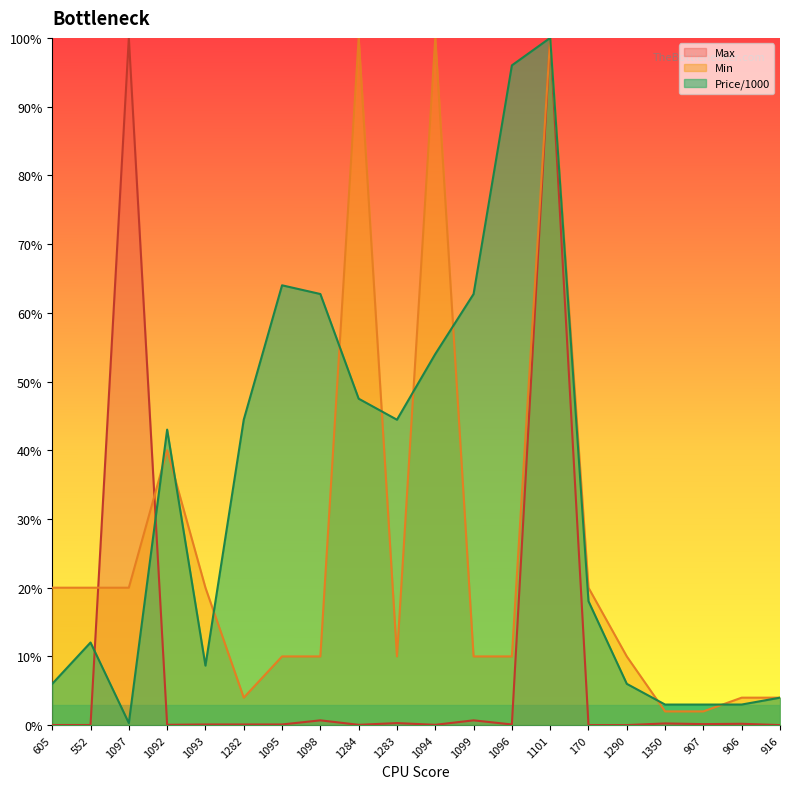

At which category does Price/1000 reach its first local valley?

1097